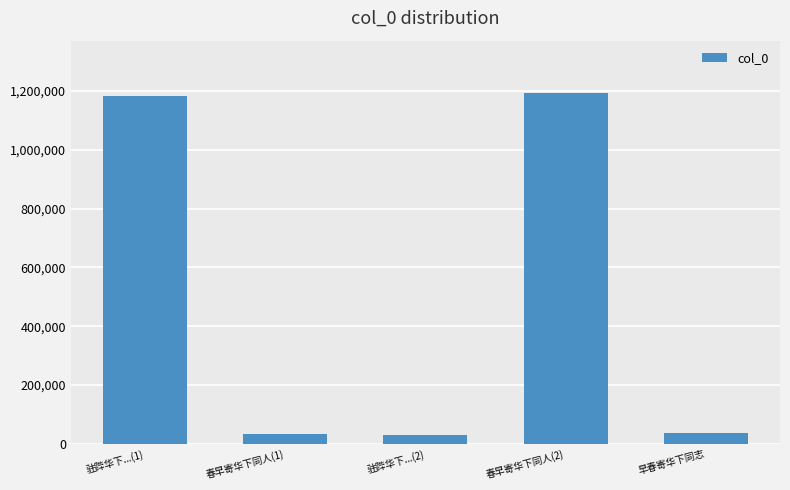

What is the smallest value displayed?

30883